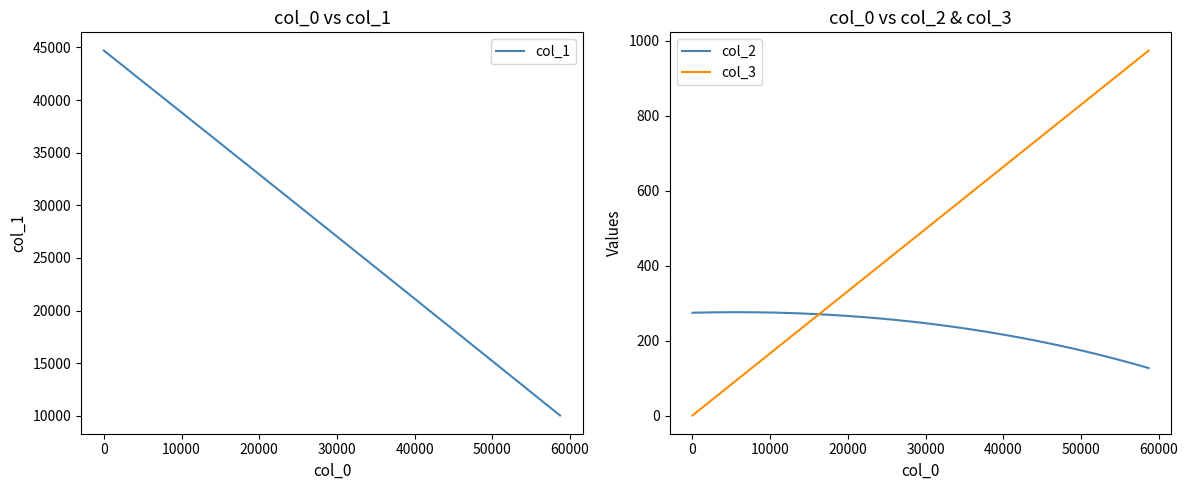

Reading left to right, list all the values displayed in this chart.

col_1: 44700.5	43038.5	41436.9	39893.7	38406.8	36974.2	35594.1	34264.6	32983.8	31750.1	30561.9	29417.3	28315.0	27253.4	26231.6	25247.6	24300.0	23387.1	22508.7	21663.0	20848.7	20064.2	19309.1	18582.5	17882.9	17209.2	16560.3	15936.2	15335.5	14757.0	14199.8	13664.0	13148.3	12651.8	12173.7	11714.0	11271.8	10846.2	10436.5	10041.9
col_2: 275.0	276.2	276.5	276.2	275.3	273.8	271.9	269.4	266.6	263.4	259.9	256.2	252.2	248.0	243.6	239.1	234.4	229.7	224.8	219.9	215.0	210.0	205.1	200.1	195.1	190.2	185.3	180.5	175.7	170.9	166.2	161.6	157.1	152.6	148.2	143.9	139.6	135.5	131.4	127.4
col_3: 1.0	48.0	93.2	136.7	178.6	219.0	257.9	295.3	331.4	366.1	399.5	431.7	462.6	492.4	521.1	548.7	575.3	600.9	625.6	649.3	672.1	694.1	715.2	735.6	755.2	774.0	792.2	809.6	826.4	842.6	858.2	873.2	887.6	901.5	914.8	927.7	940.0	951.9	963.4	974.4